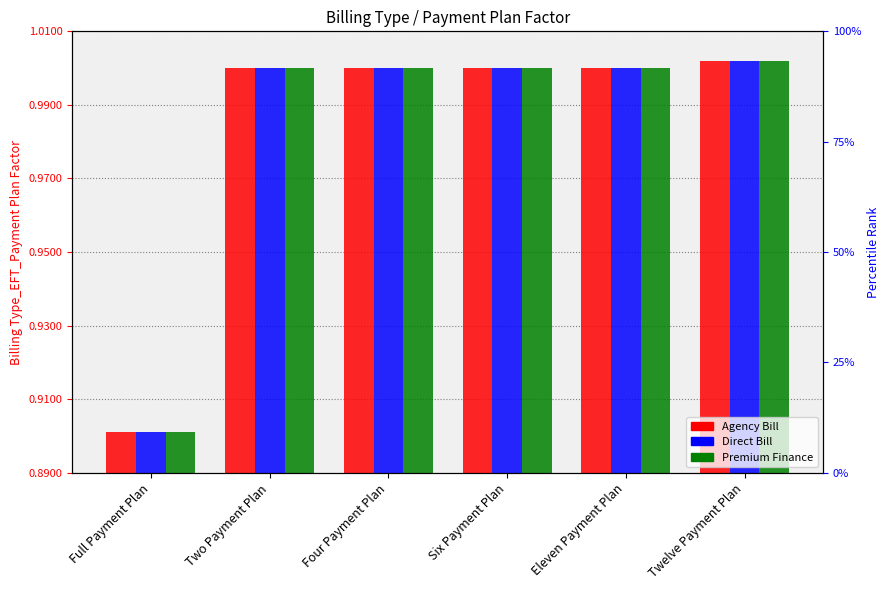

Rank the series by their maximum value, from highest to lowest.

Agency Bill, Direct Bill, Premium Finance